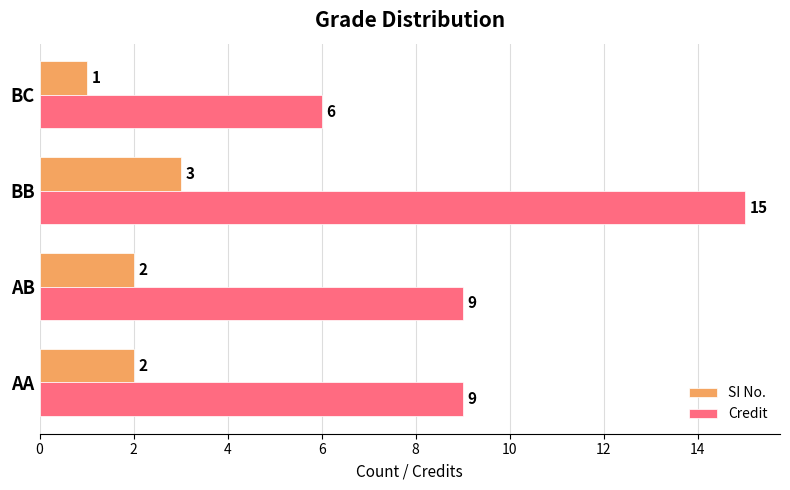

Count the SI No. values in the range 2 to 3.

3